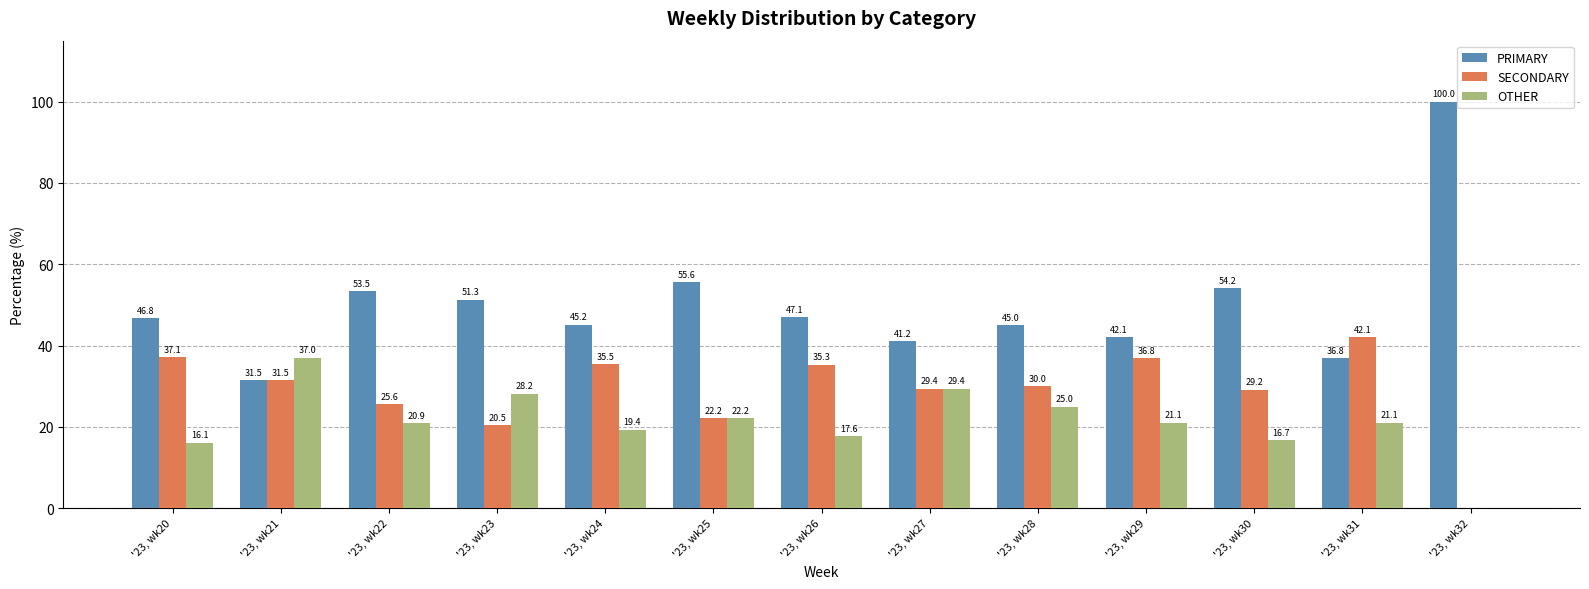

Reading left to right, extract all data points from this chart.

PRIMARY: 46.8	31.5	53.5	51.3	45.2	55.6	47.1	41.2	45.0	42.1	54.2	36.8	100.0
SECONDARY: 37.1	31.5	25.6	20.5	35.5	22.2	35.3	29.4	30.0	36.8	29.2	42.1	0.0
OTHER: 16.1	37.0	20.9	28.2	19.4	22.2	17.6	29.4	25.0	21.1	16.7	21.1	0.0